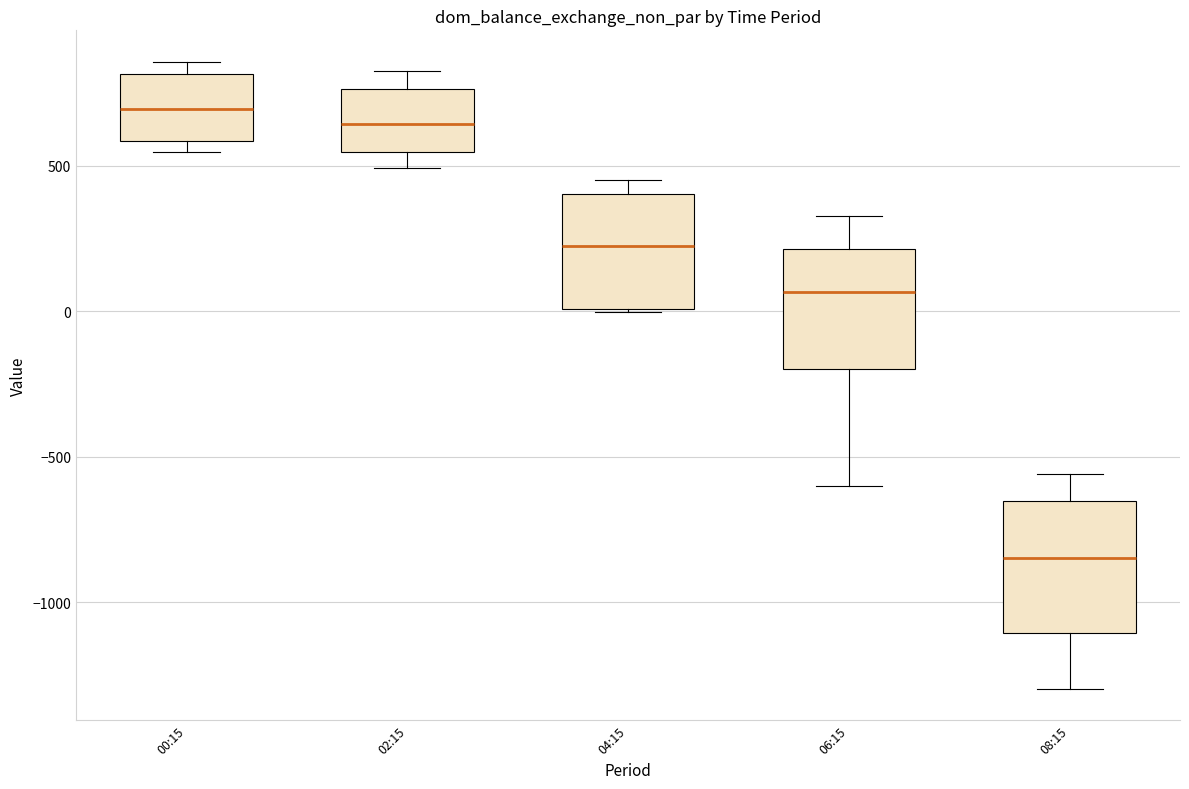

Which box's median line is the highest?

00:15